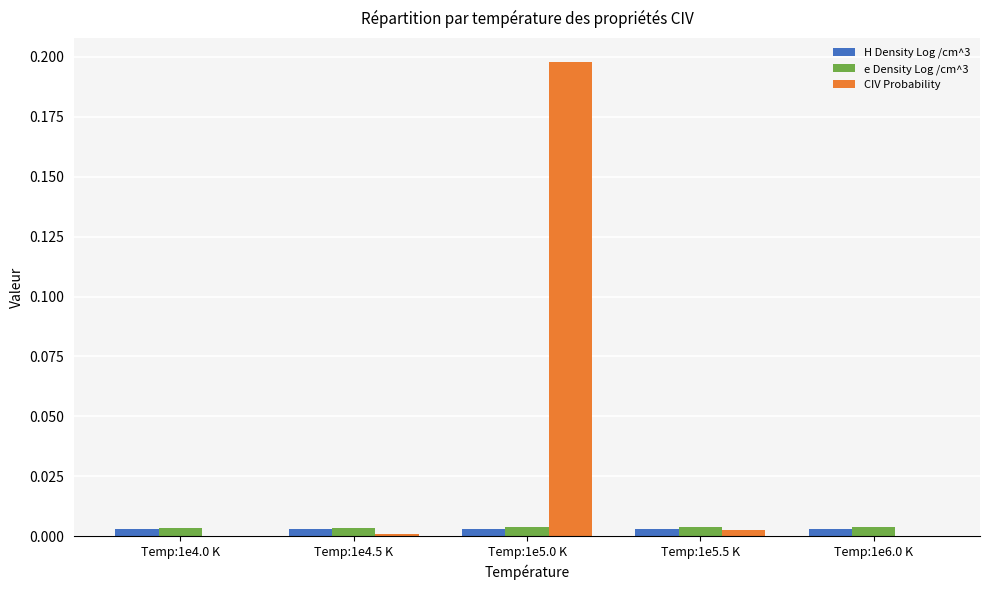

The value of e Density Log /cm^3 at Temp:1e6.0 K is 0.0. True or false?

True